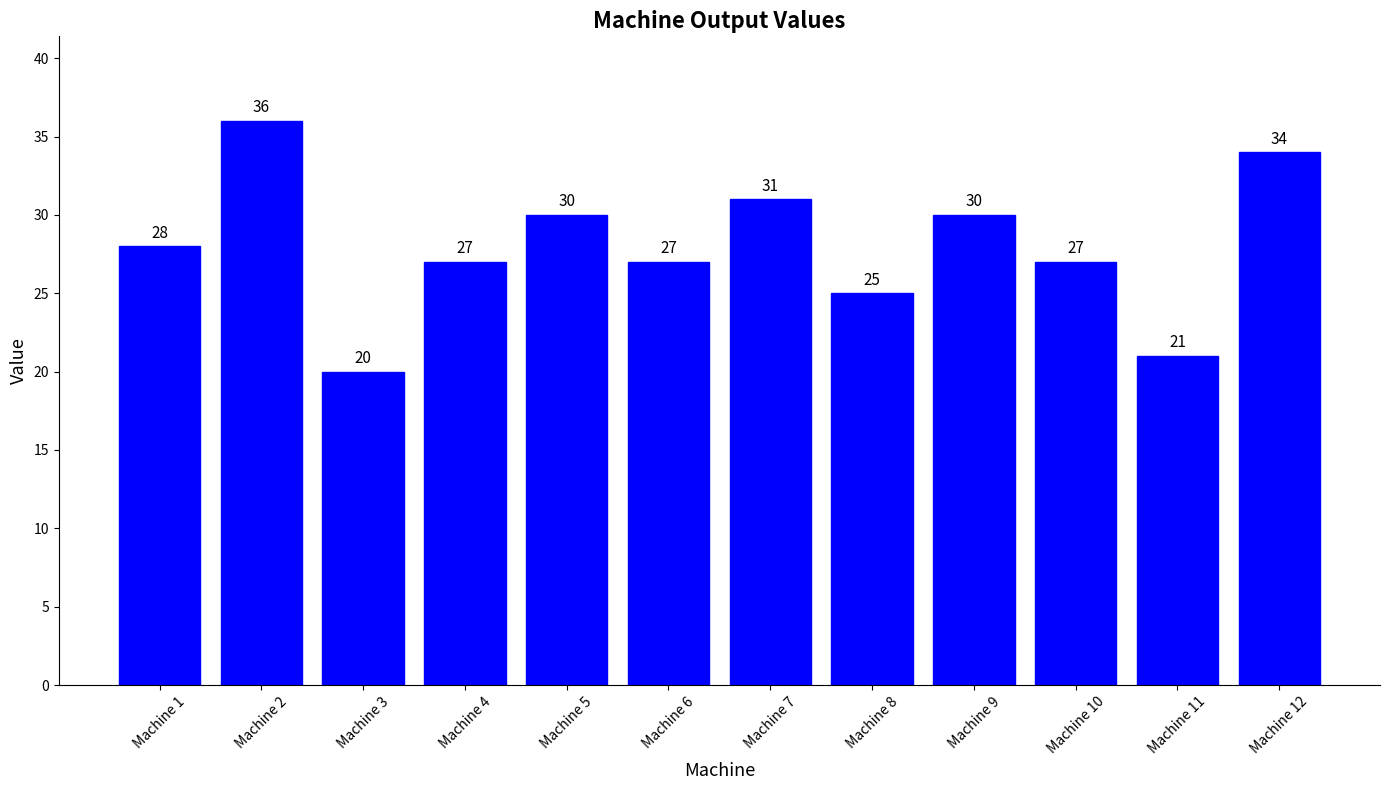

The chart shows a value of 31 at Machine 7. True or false?

True